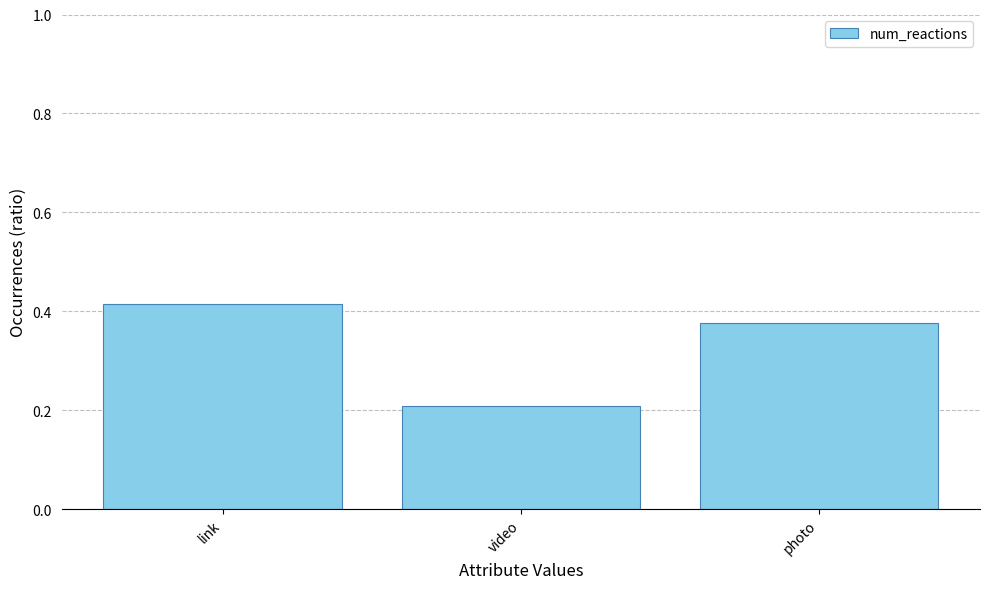

At which label is the value closest to 0?

video